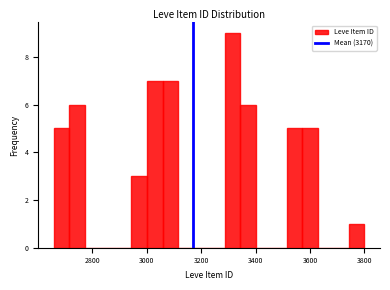

Around what value on the x-axis is the tallest bar? Give the approximate position of its centre, as read against the axis.

3320